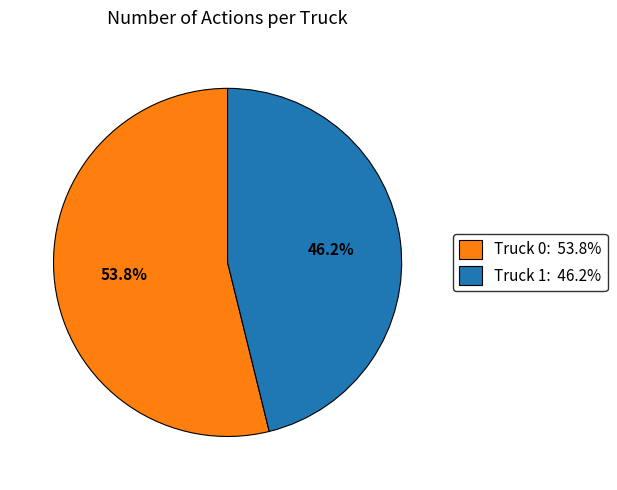

Which slice is the smallest?

Truck 1